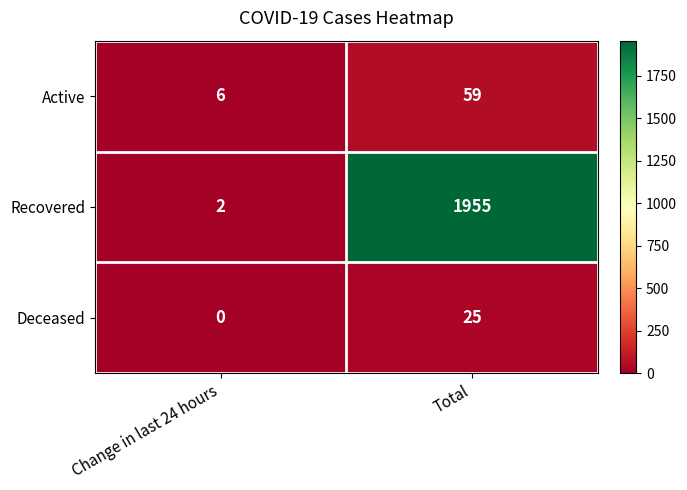

Which label corresponds to the smallest value in the chart?

Change in last 24 hours